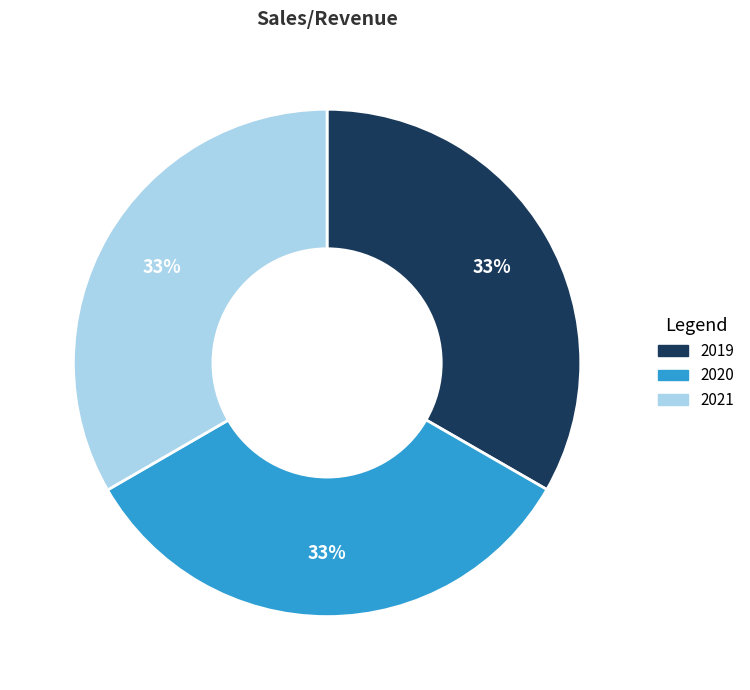

The 2019 slice represents 33% of the pie. True or false?

True